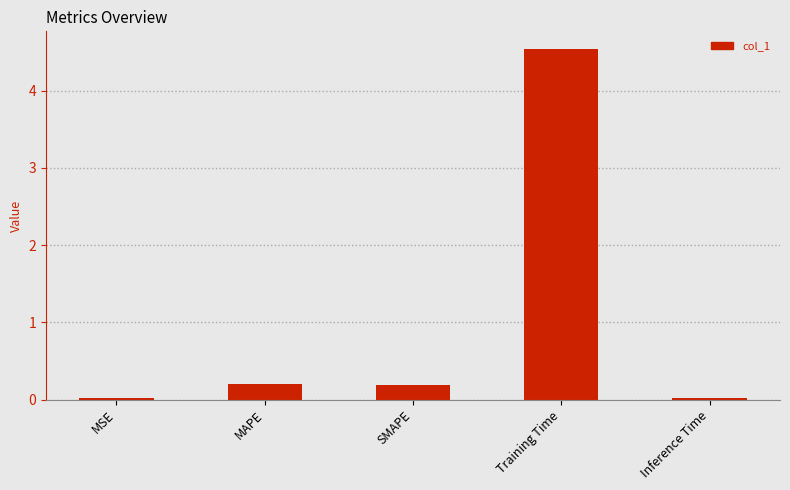

What position from the right is MSE?

5